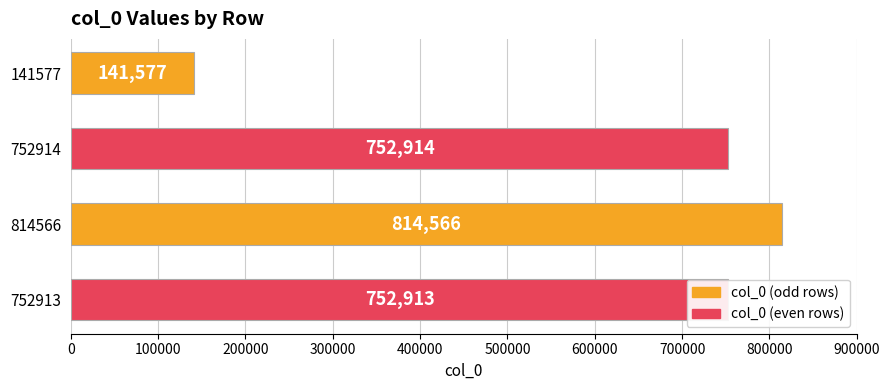

What is the difference between the values at 141577 and 752913?

611336